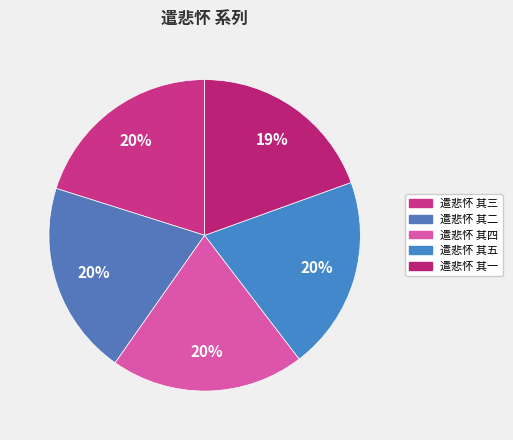

Count the number of slices in the pie.

5